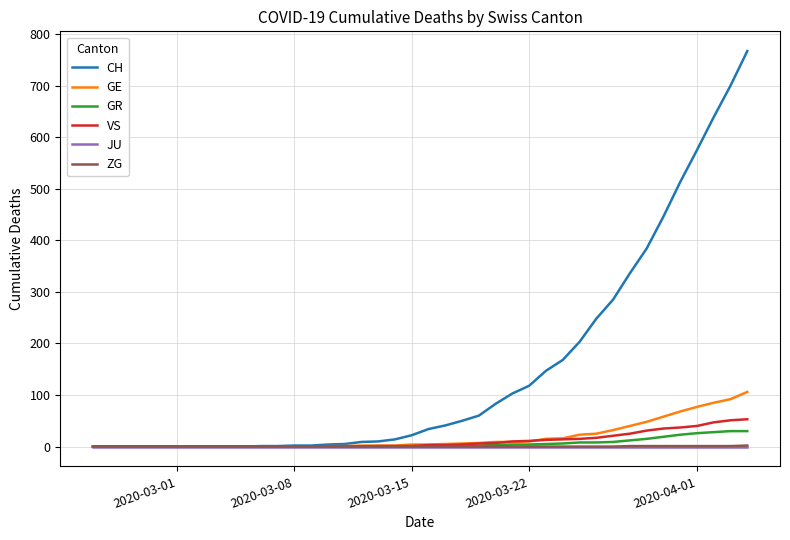

What is the greatest value displayed?

767